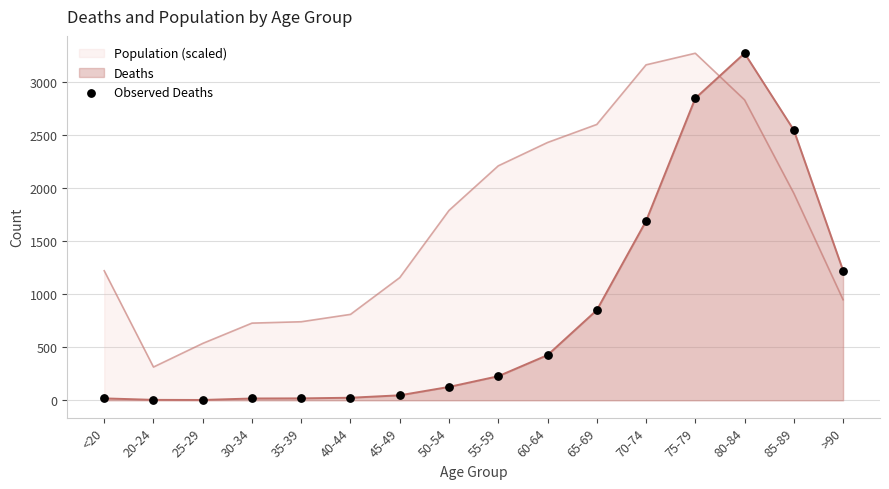

Which has a higher value, 85-89 or 30-34?

85-89